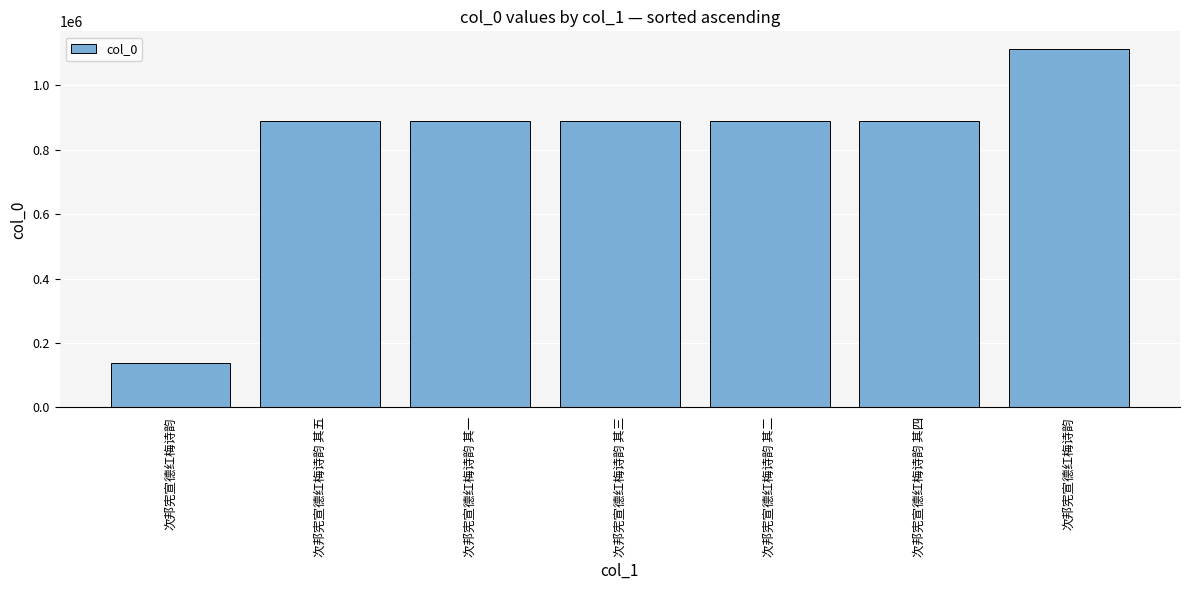

How many bars are there in total?

7